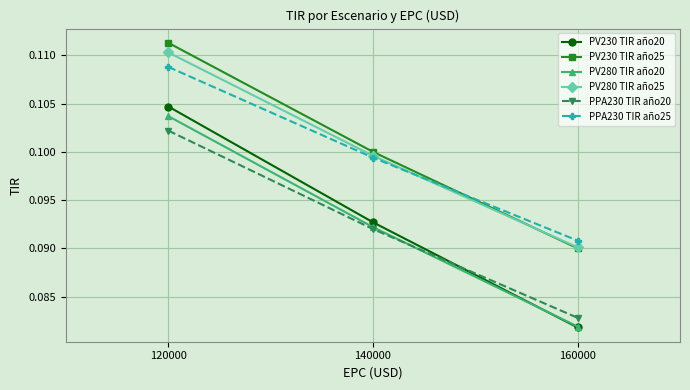

Which series changed the most between 120000 and 140000?

PV230 TIR año20